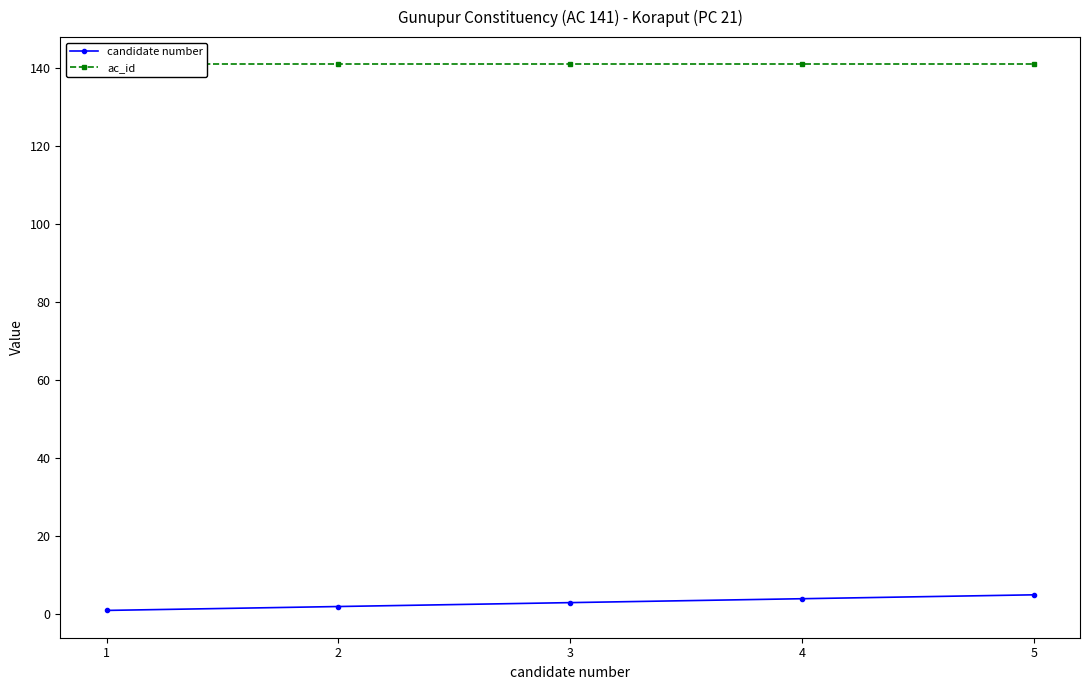

True or false: candidate number and ac_id intersect in this chart.

False